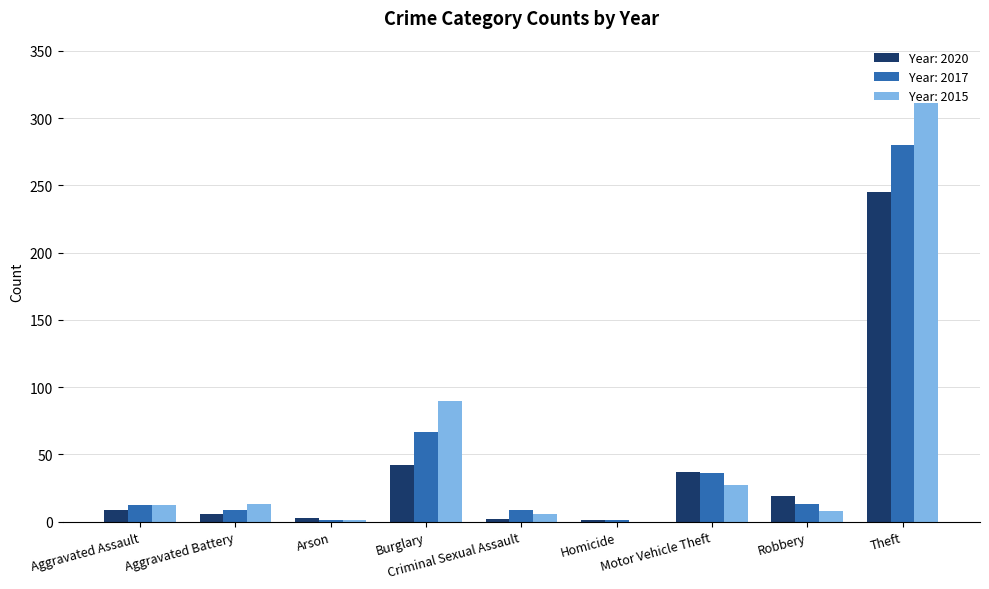

How many groups of bars are there?

9